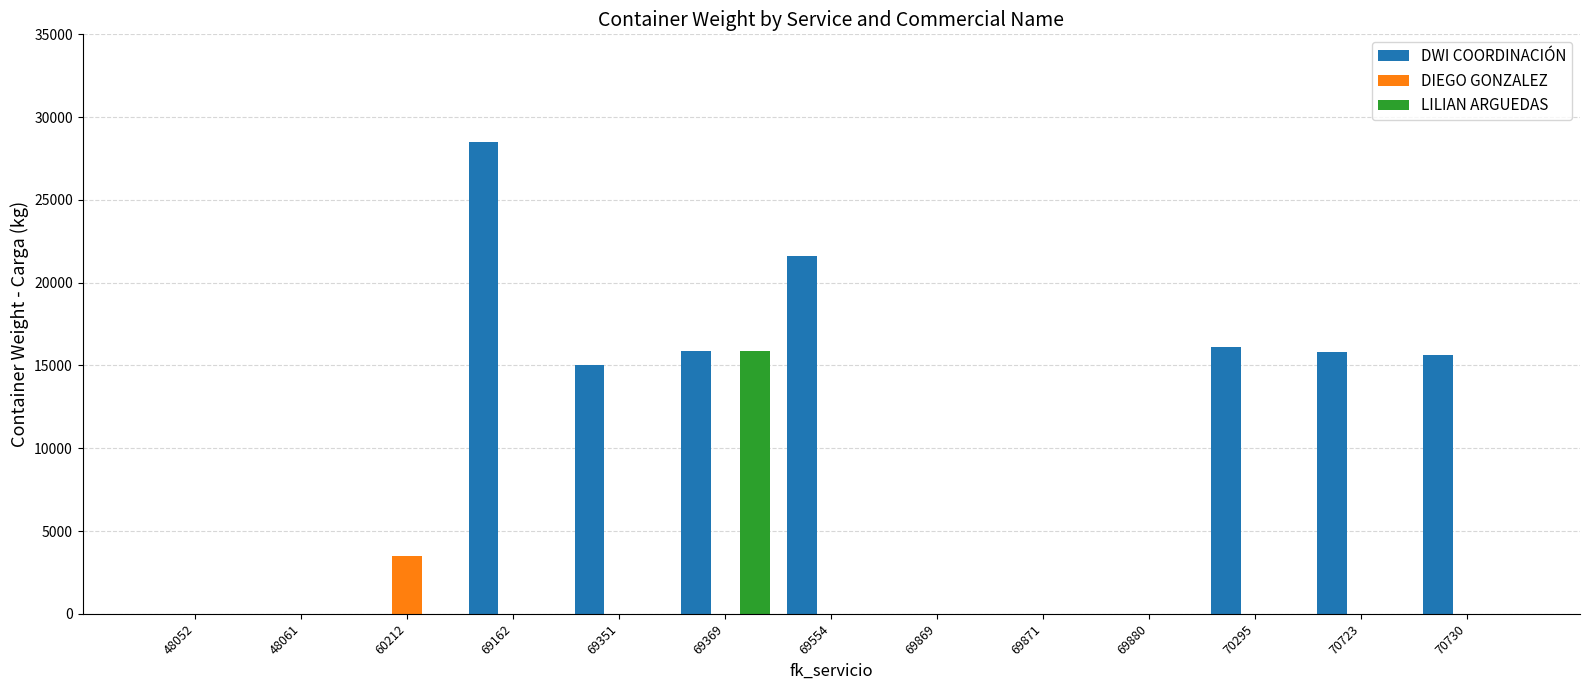

What is the greatest value displayed?

28502